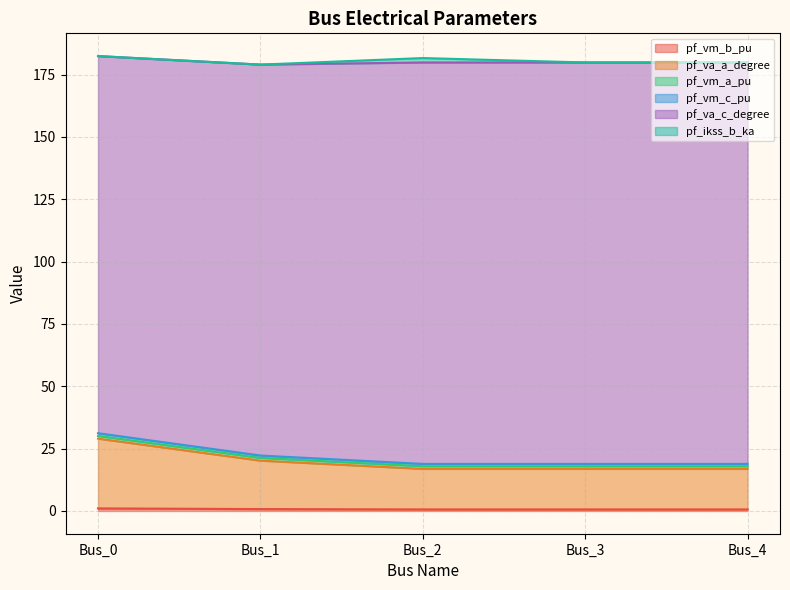

True or false: pf_vm_b_pu and pf_va_c_degree intersect in this chart.

False